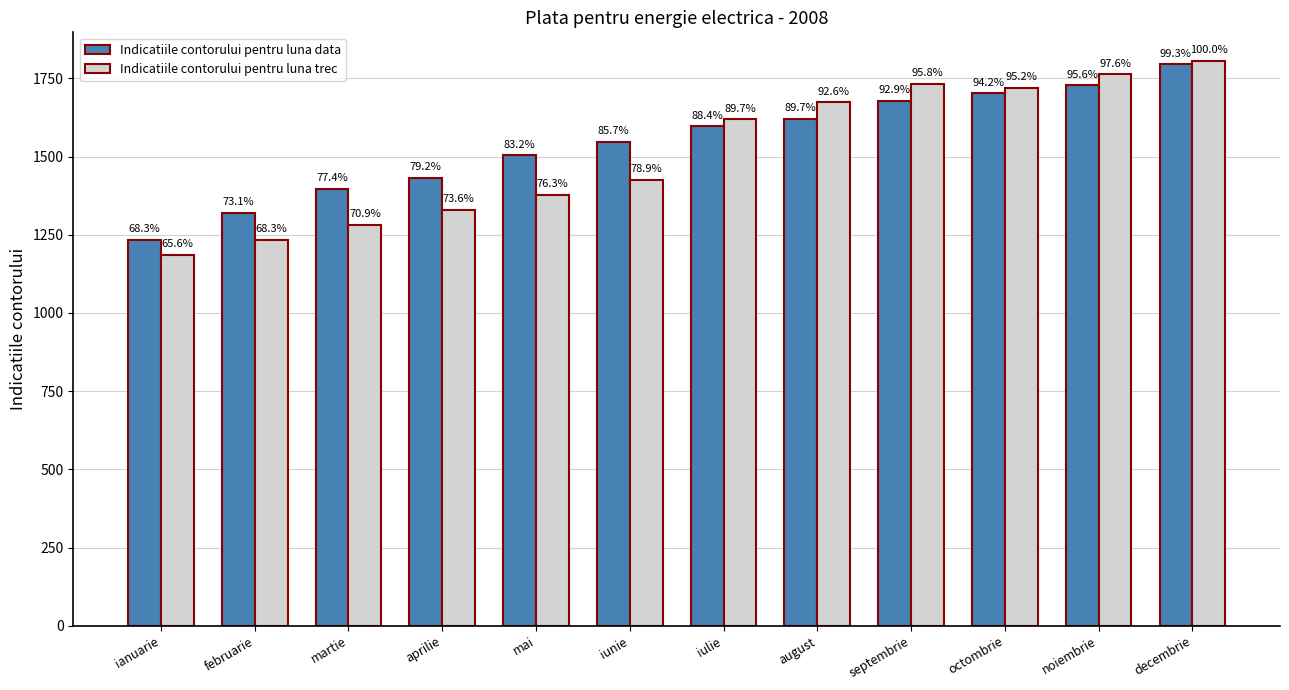

Are the bars grouped side by side (vs. stacked)?

Yes